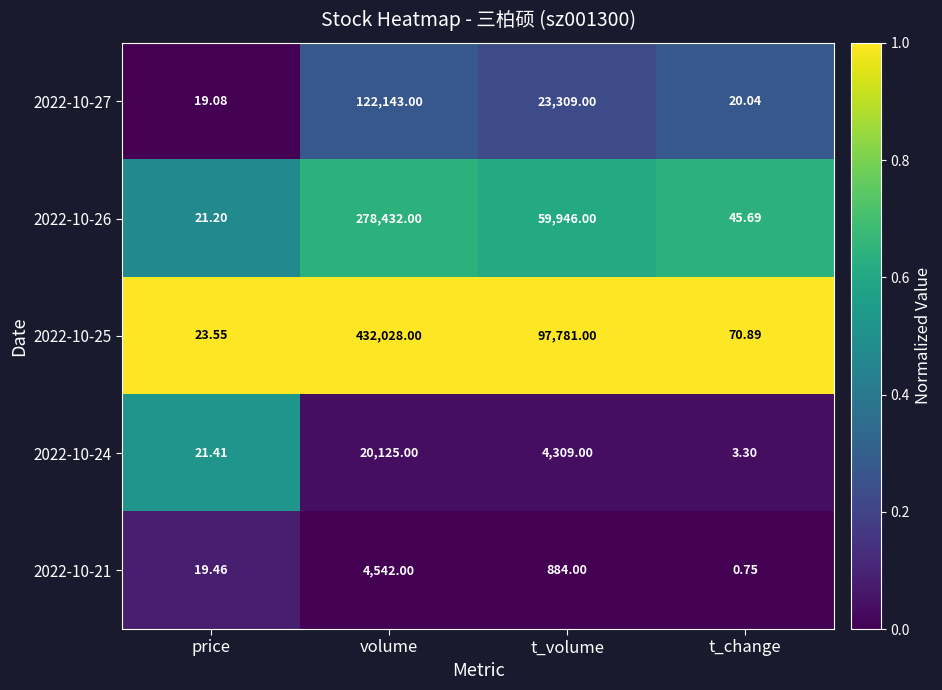

How many data points in 2022-10-26 are less than 59946?

2